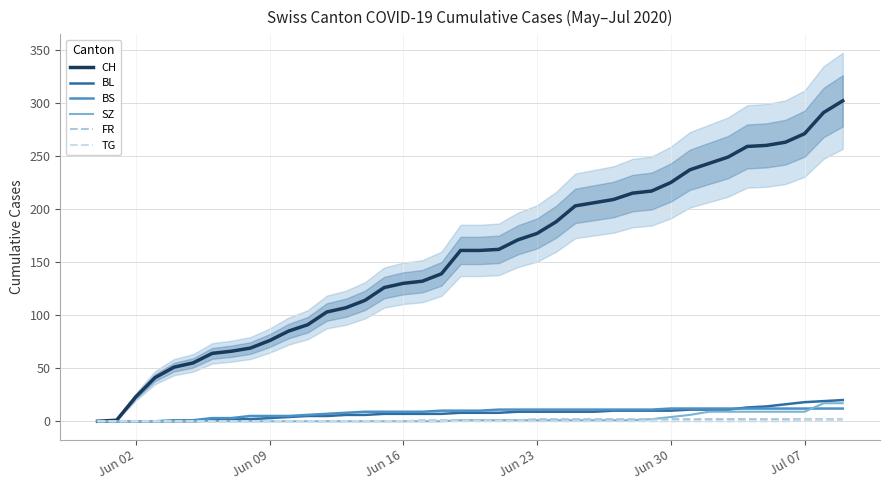

True or false: BS and CH intersect in this chart.

False